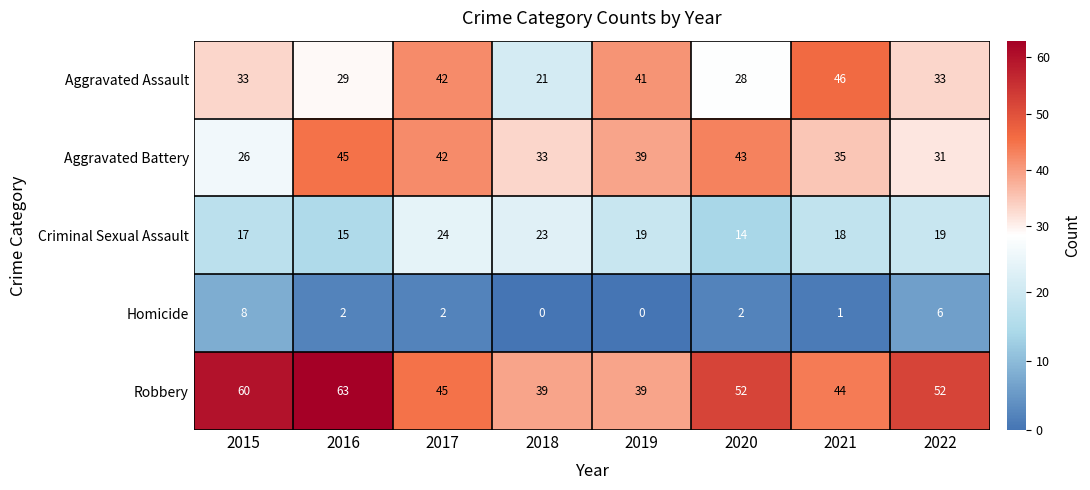

What is the minimum value for Aggravated Battery?

26